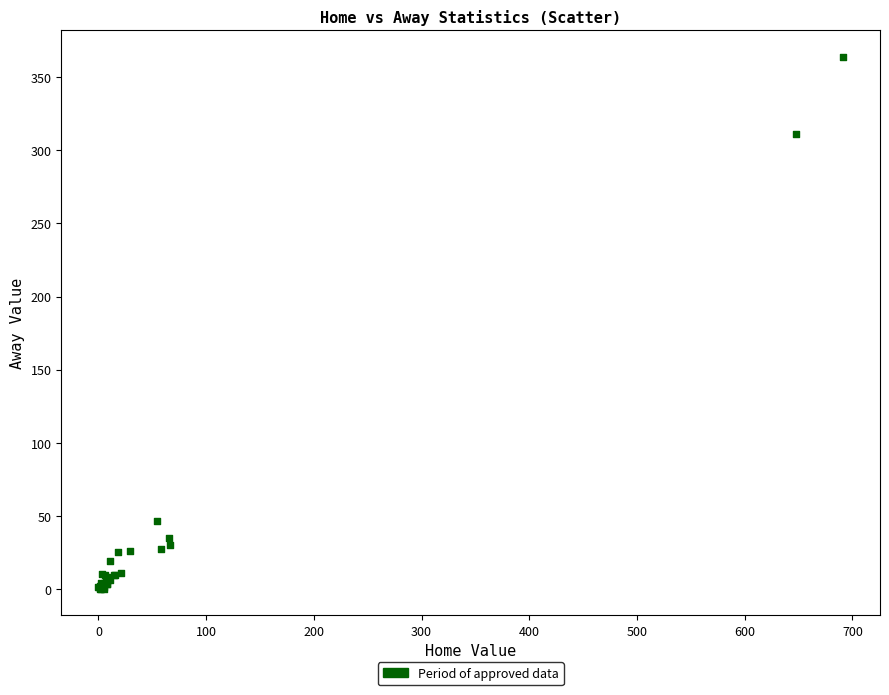

What Y value in the scatter plot is closest to 182?

311.0